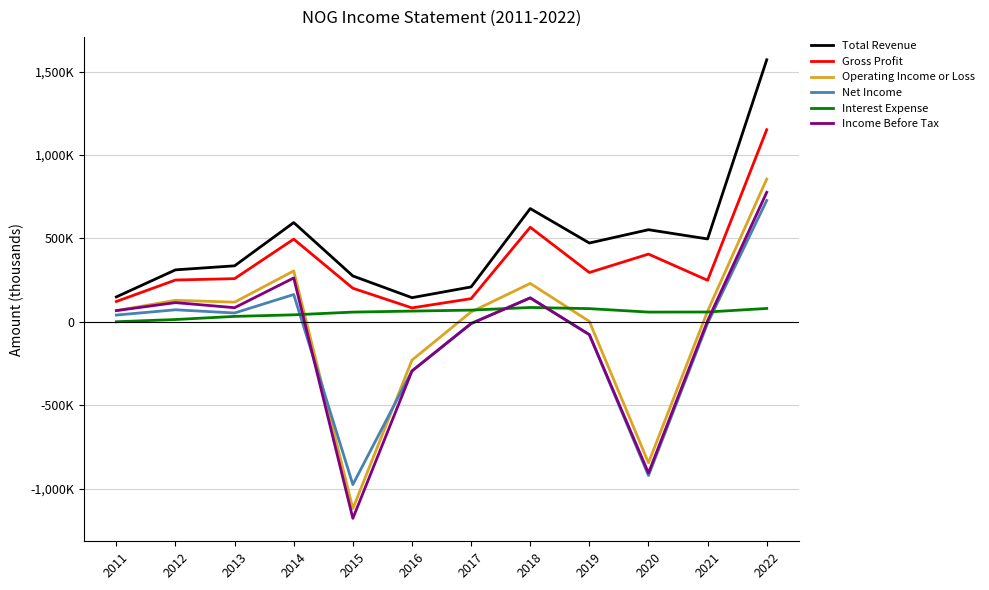

The value of Operating Income or Loss at 2022 is 855900. True or false?

True